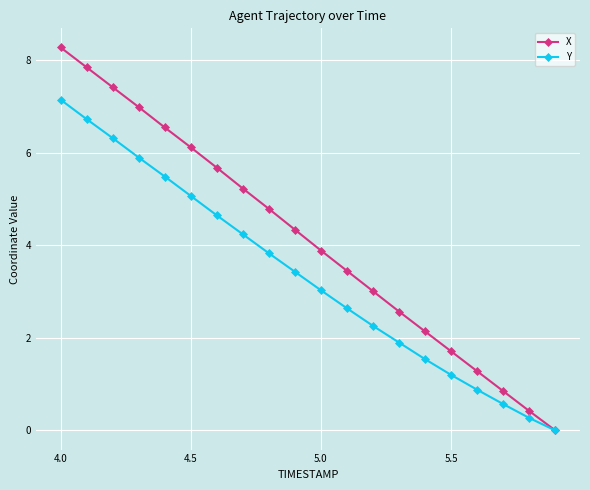

Which series has the largest total across all categories?

X